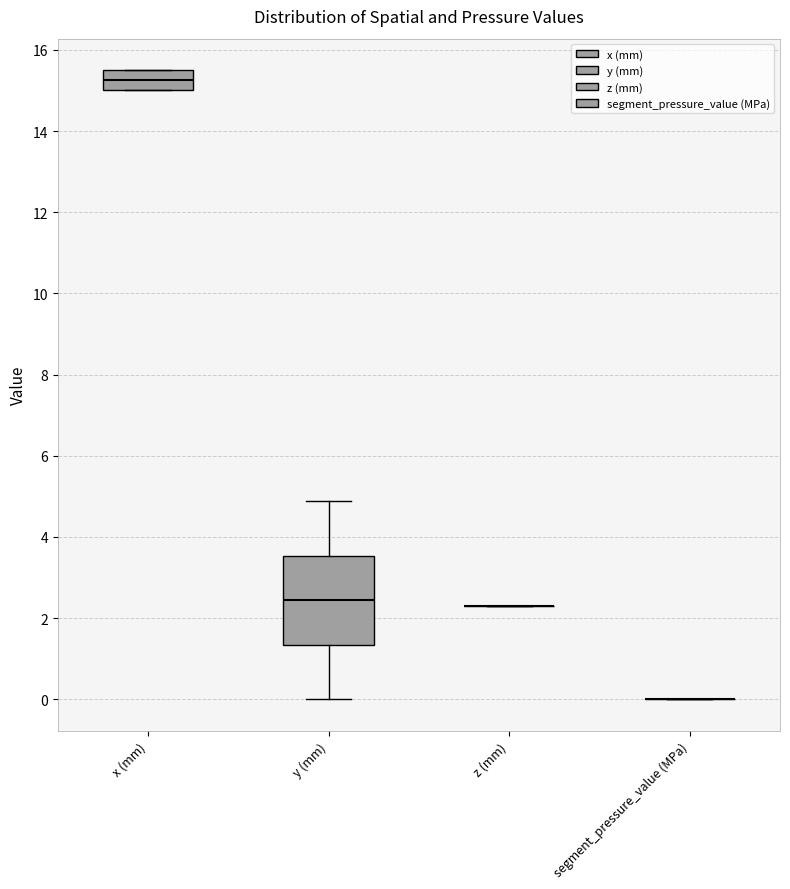

Which box is the tallest, from its lower edge to its upper edge?

y (mm)